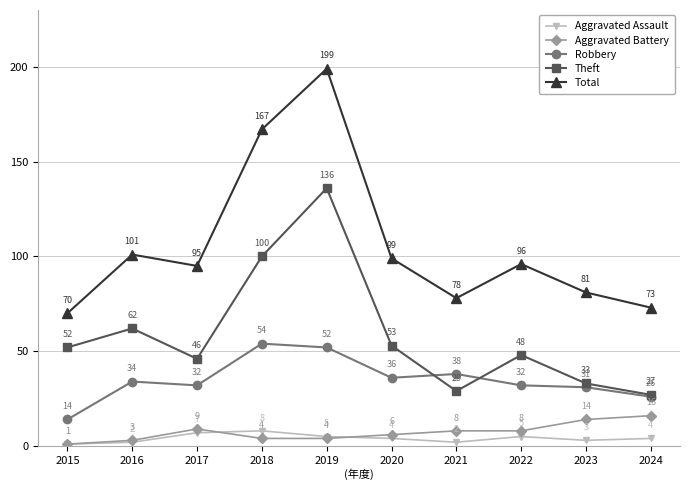

At how many categories does at least one series exceed 83?

6